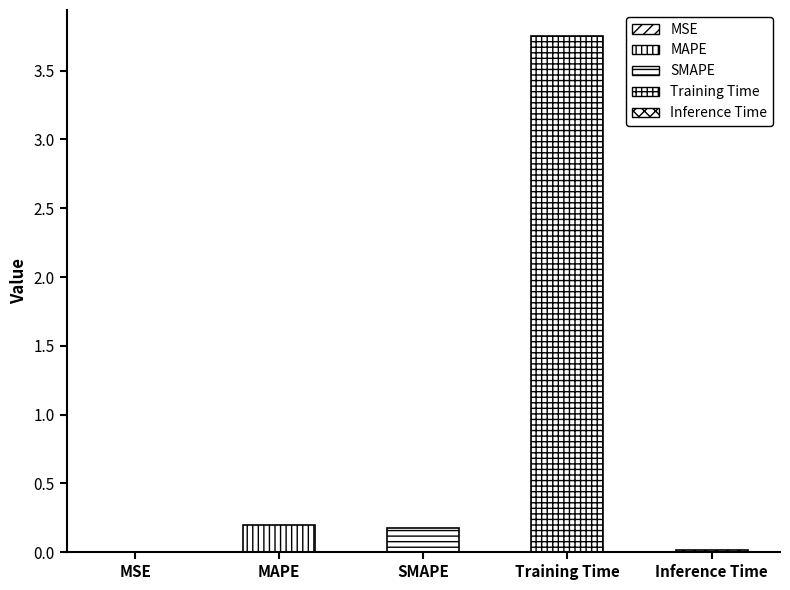

Reading left to right, transcribe all the data shown in this chart.

MSE=0.0	MAPE=0.2	SMAPE=0.2	Training Time=3.8	Inference Time=0.0